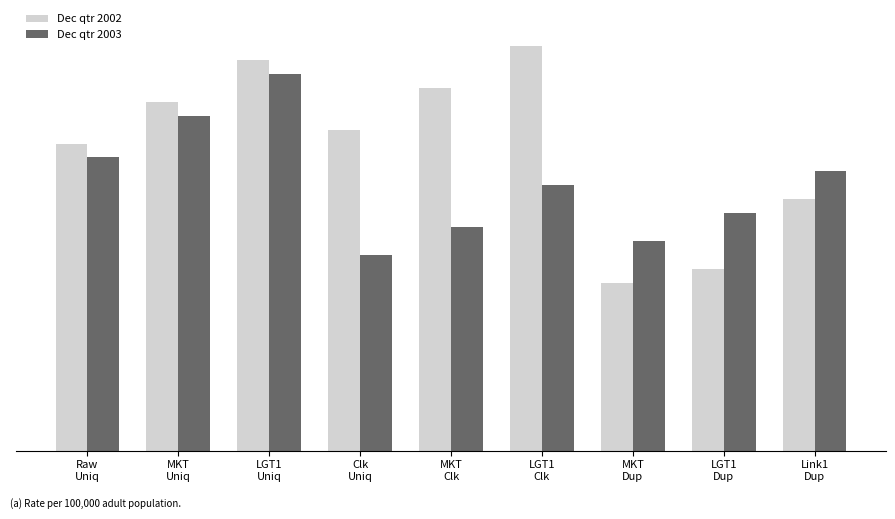

What is the difference between the highest and lowest values at LGT1
Dup?

40